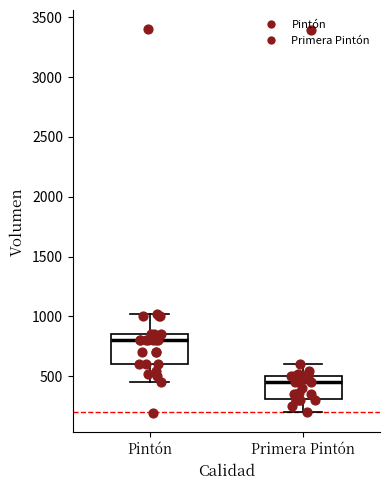

Which box has the highest median line?

Pintón